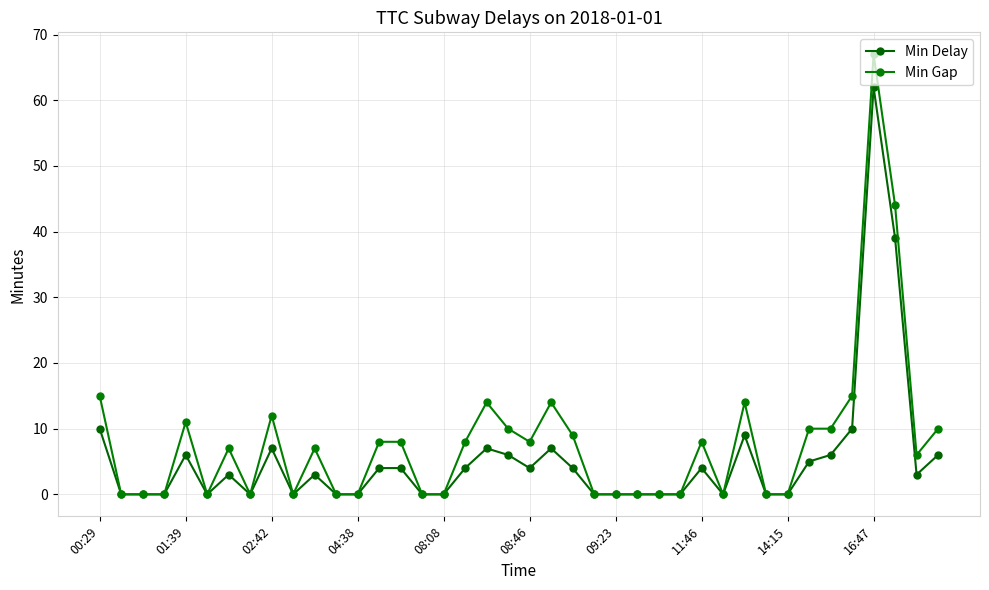

Does the chart display data point markers on the line(s)?

Yes